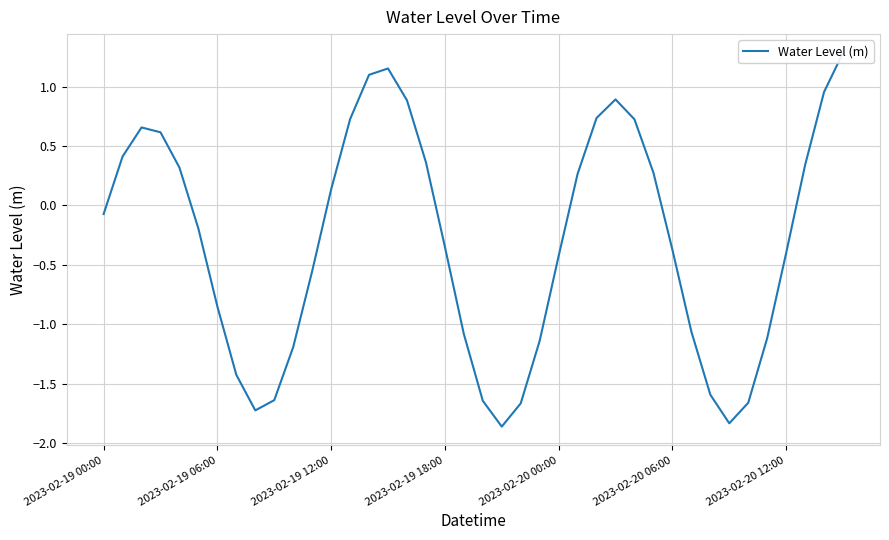

What is the difference between the values at 18 and 20?

1.3